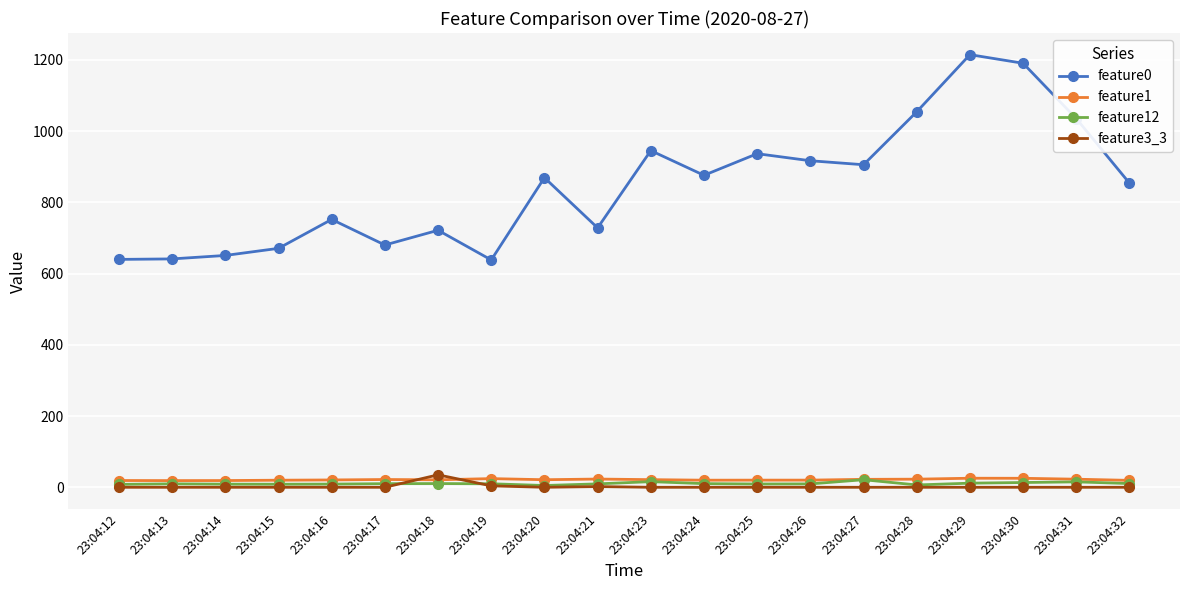

The feature12 series shows 6.5 at 23:04:28. True or false?

True